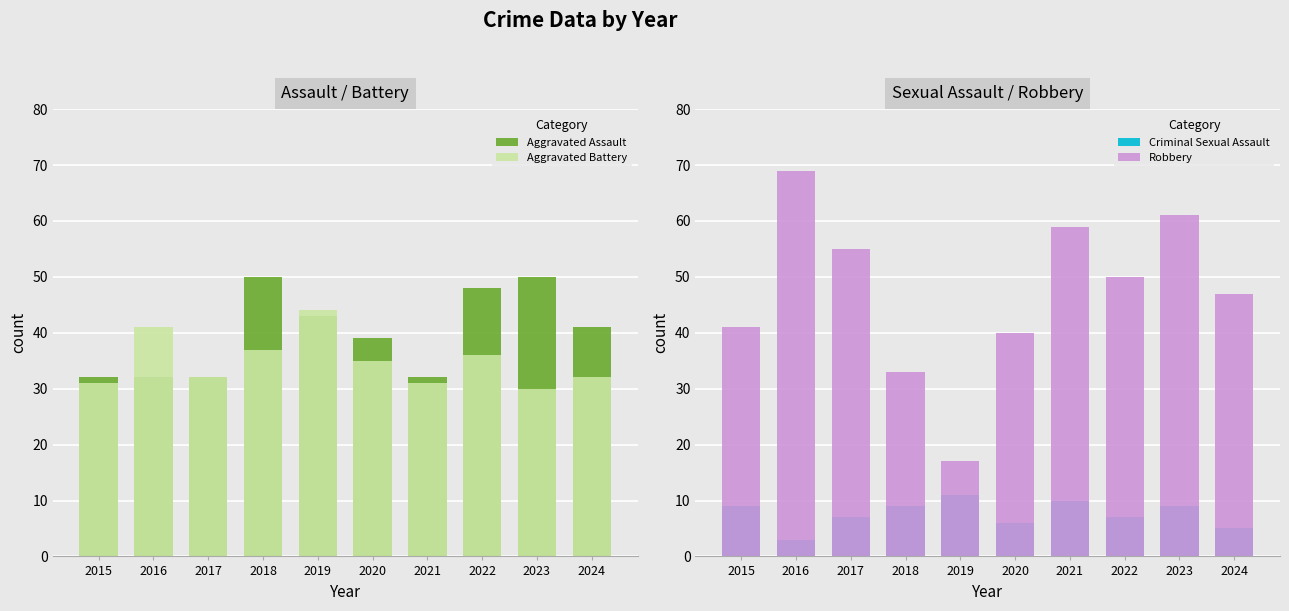

Reading left to right, transcribe all the data shown in this chart.

Aggravated Assault: 2015=32	2016=32	2017=32	2018=50	2019=43	2020=39	2021=32	2022=48	2023=50	2024=41
Aggravated Battery: 2015=31	2016=41	2017=32	2018=37	2019=44	2020=35	2021=31	2022=36	2023=30	2024=32
Criminal Sexual Assault: 2015=9	2016=3	2017=7	2018=9	2019=11	2020=6	2021=10	2022=7	2023=9	2024=5
Robbery: 2015=41	2016=69	2017=55	2018=33	2019=17	2020=40	2021=59	2022=50	2023=61	2024=47